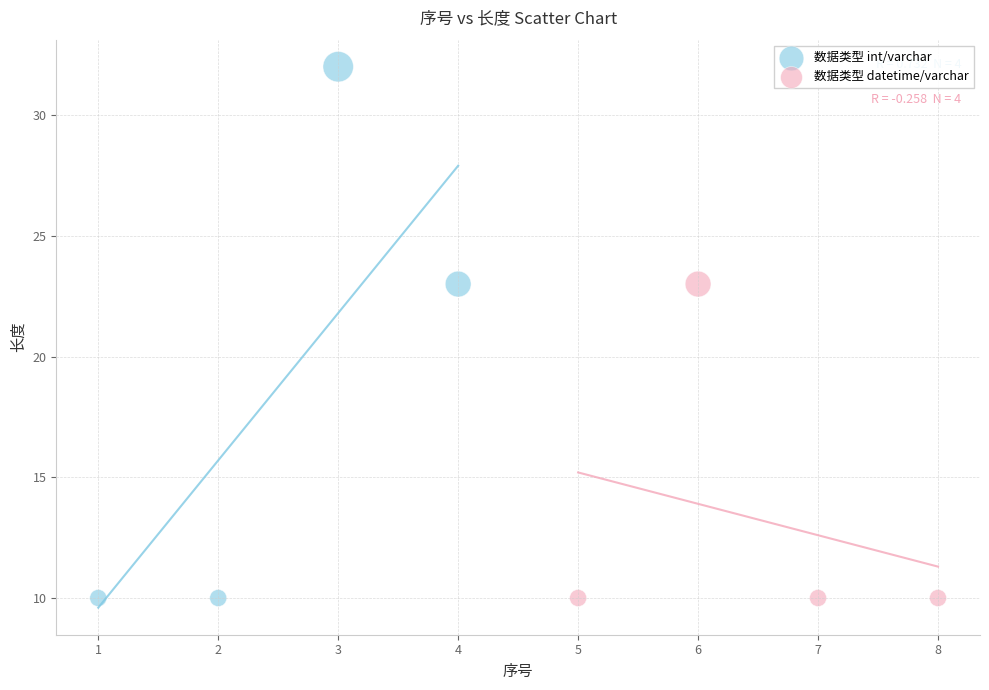

What are all the series names shown in the legend?

数据类型 int/varchar, 数据类型 datetime/varchar